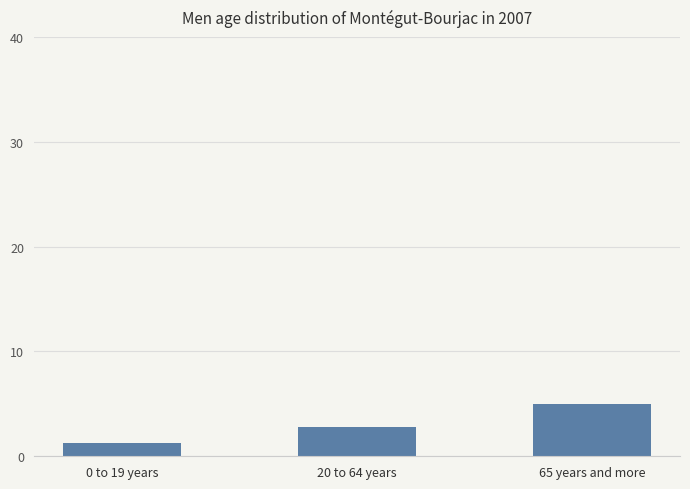

Are the bars grouped side by side (vs. stacked)?

No